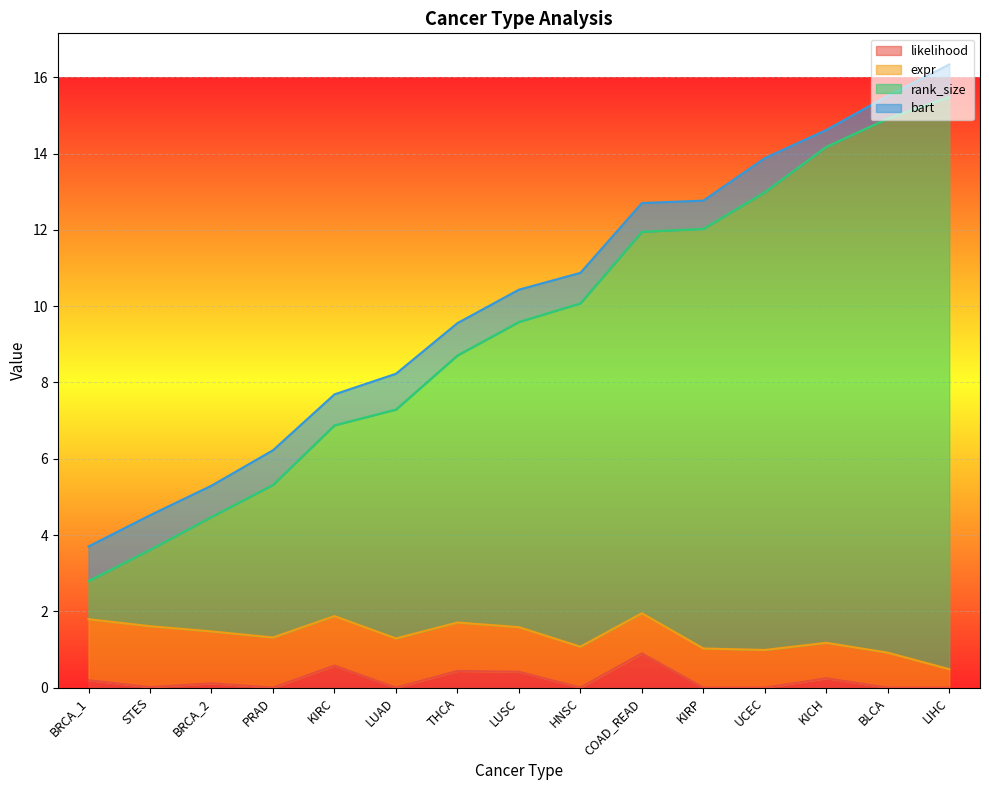

What value does the likelihood series have at THCA?

0.4